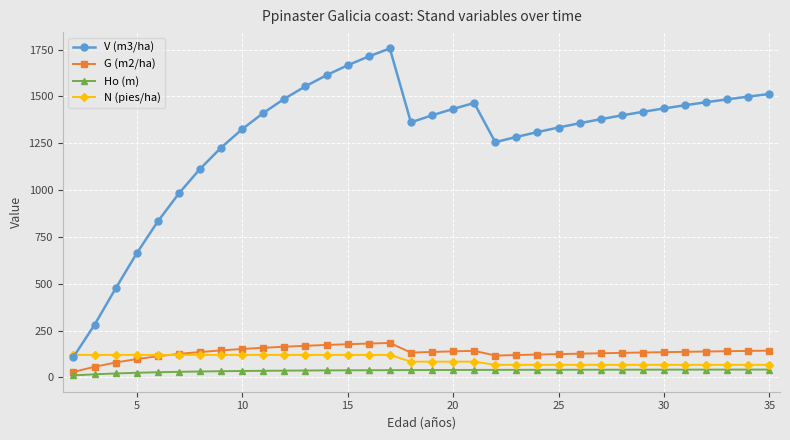

Which series has the largest range (max minus min)?

V (m3/ha)